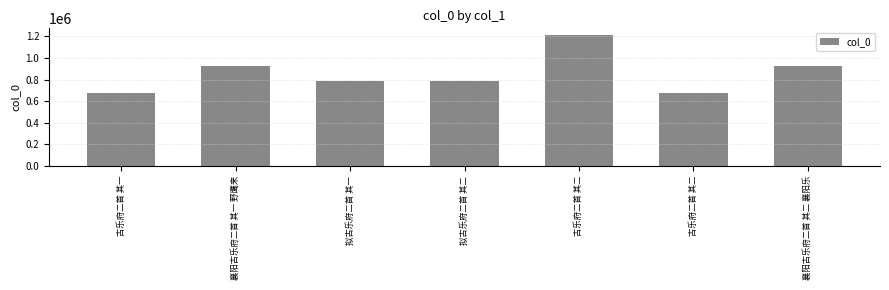

What is the sum of all values?

5983020